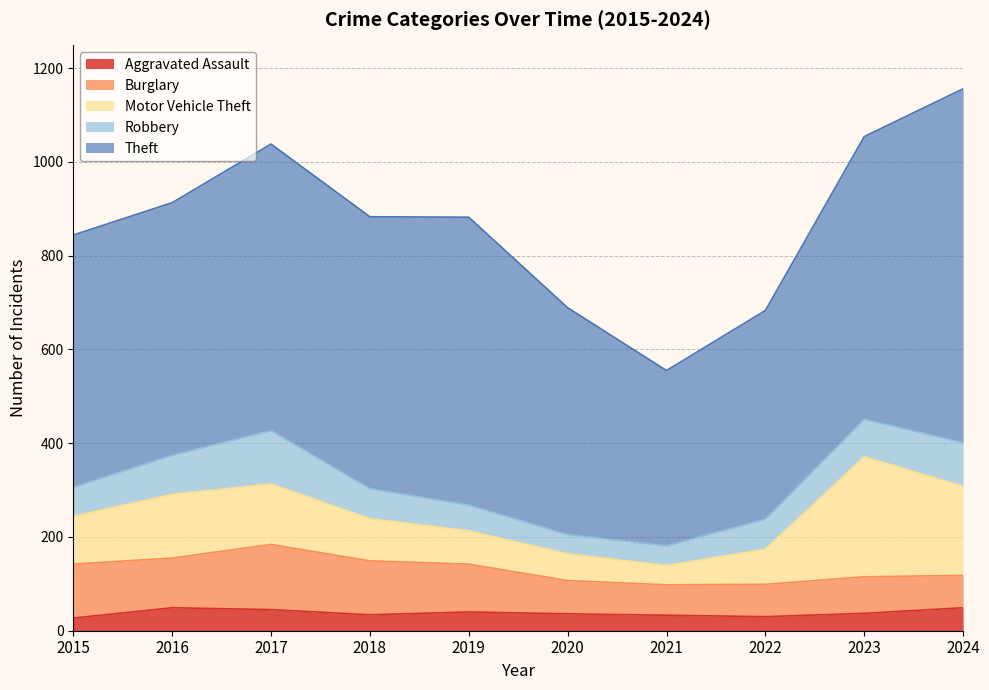

What is the approximate value of Aggravated Assault at 2018, to the nearest 10?

30